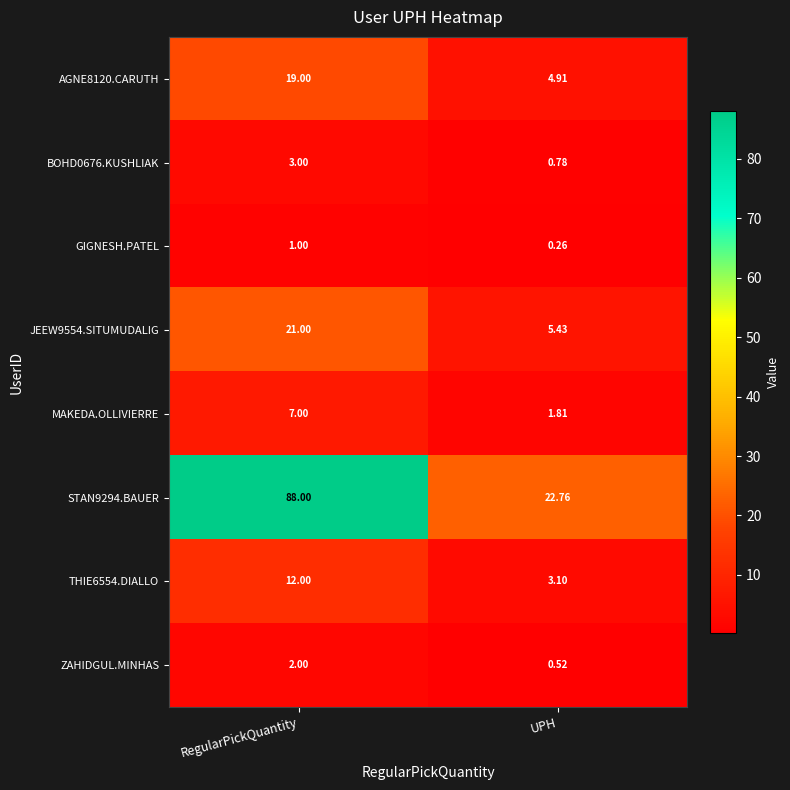

At which category does the chart reach its minimum across all series?

UPH